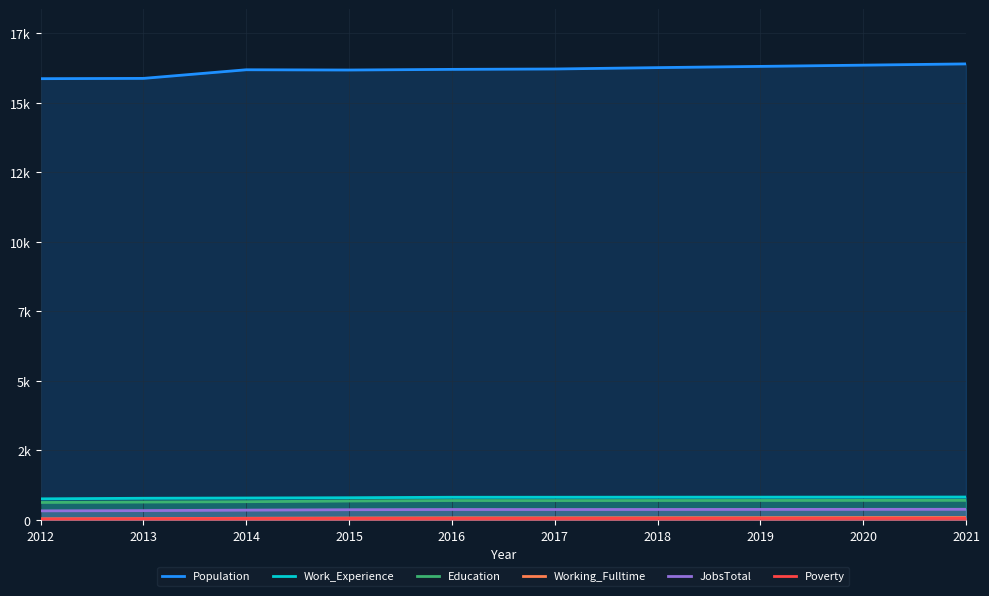

What is the minimum value shown in the chart?

34